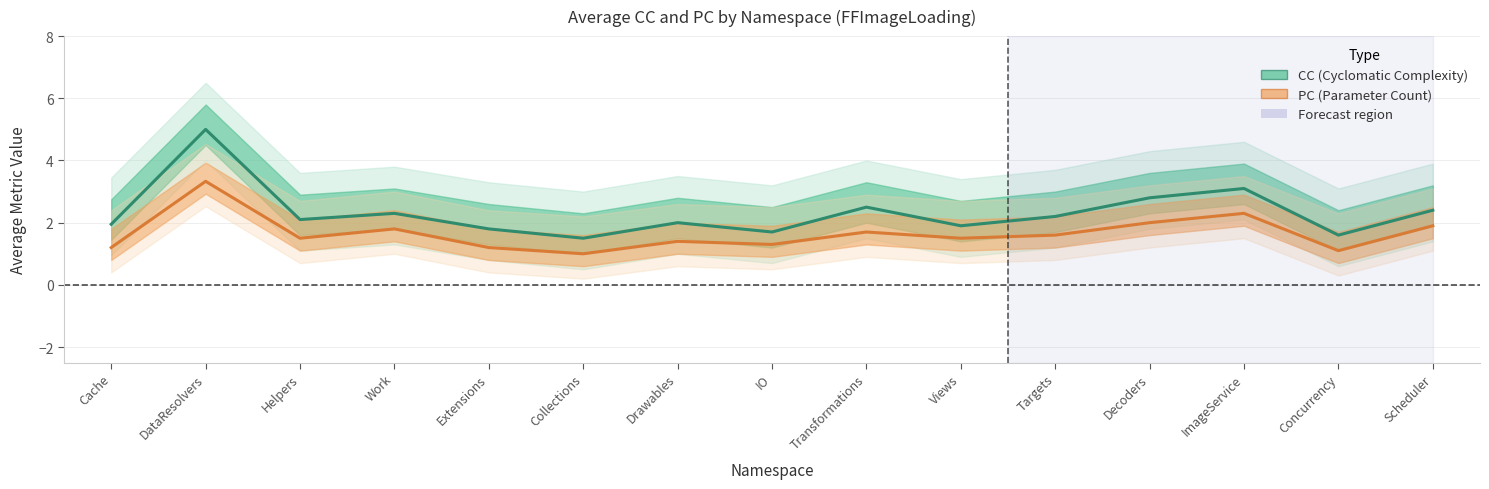

True or false: PC (Parameter Count) and CC (Cyclomatic Complexity) intersect in this chart.

False